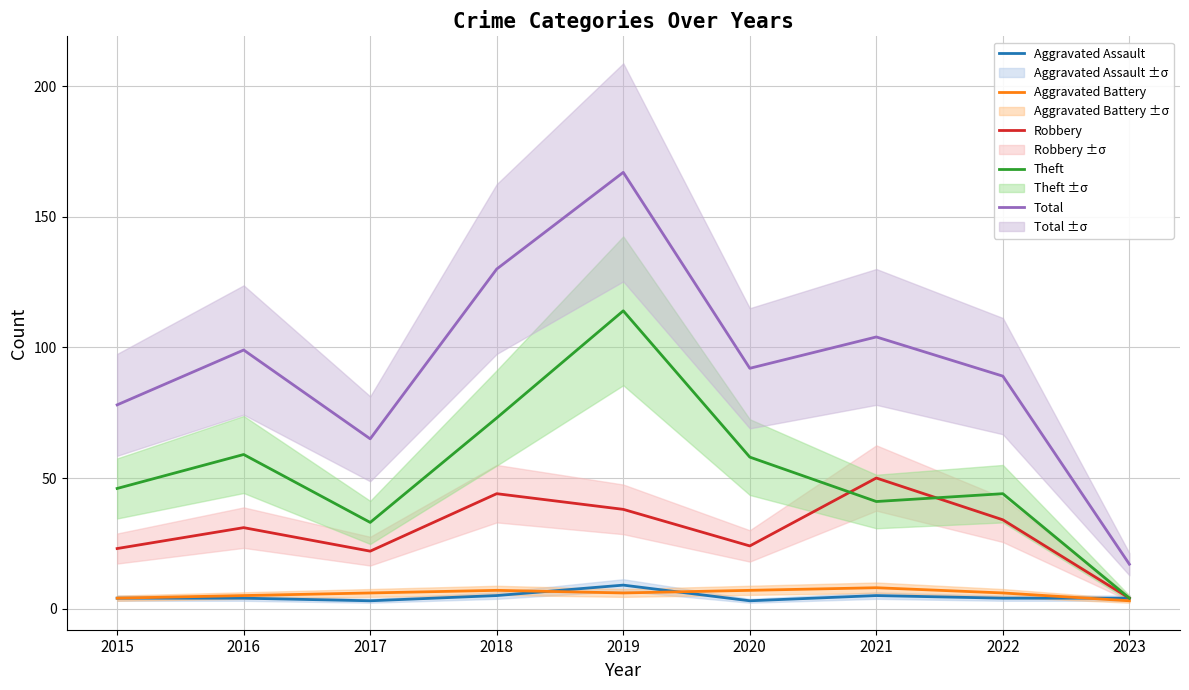

At which label is Theft closest to 59?

2016